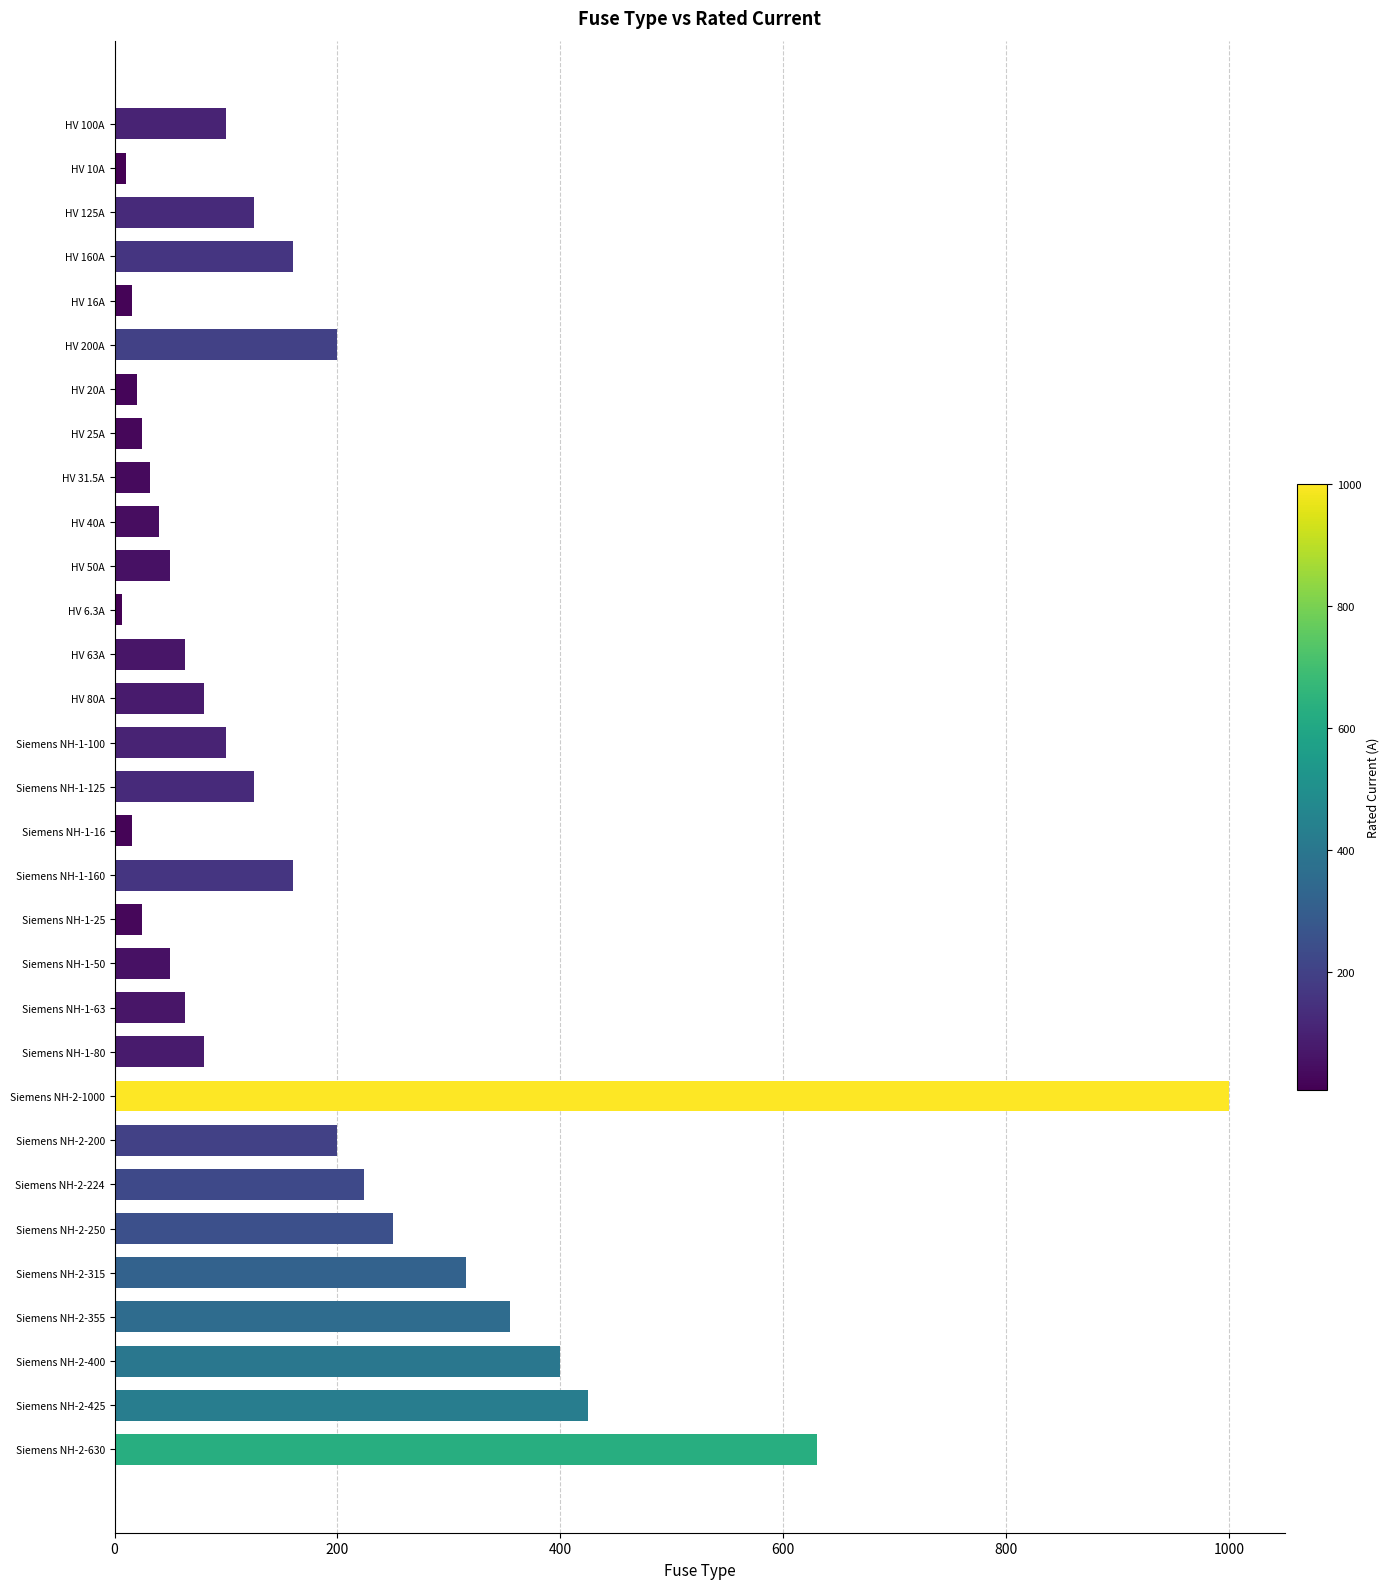

At which label is the value closest to 503?

Siemens NH-2-425